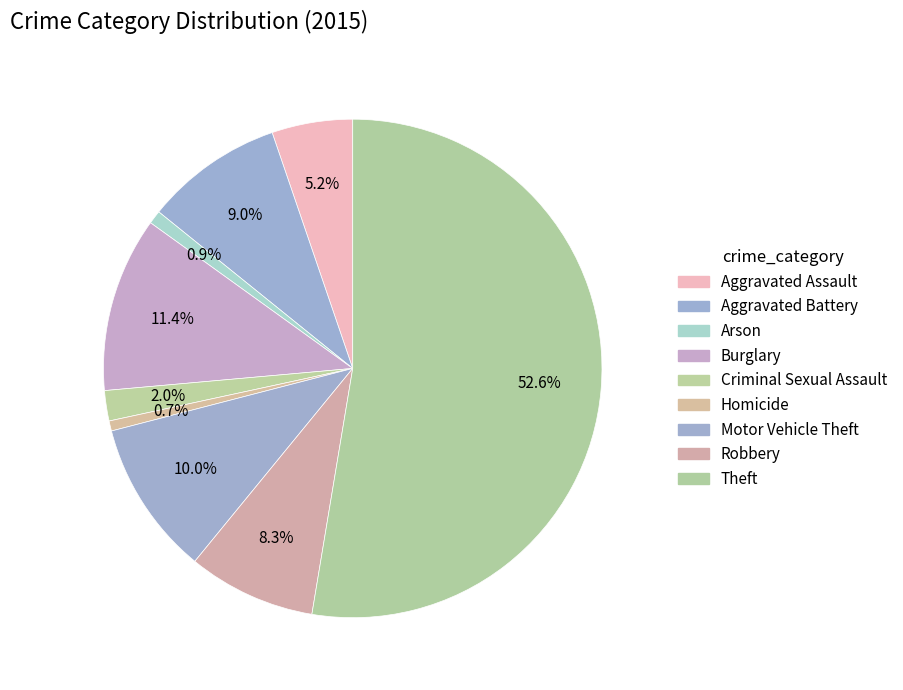

What percentage is NOT represented by Burglary?

88.6%